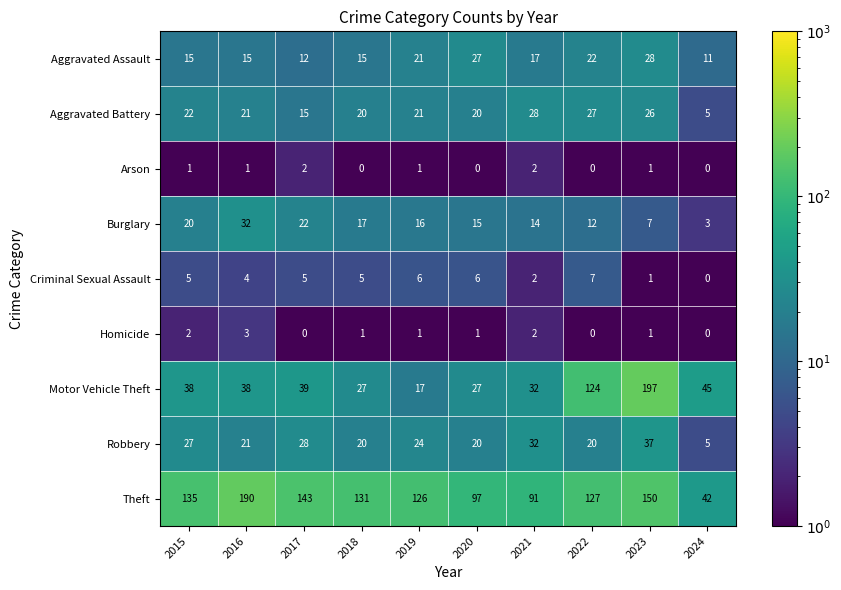

At which label does Aggravated Battery first exceed 21?

2015